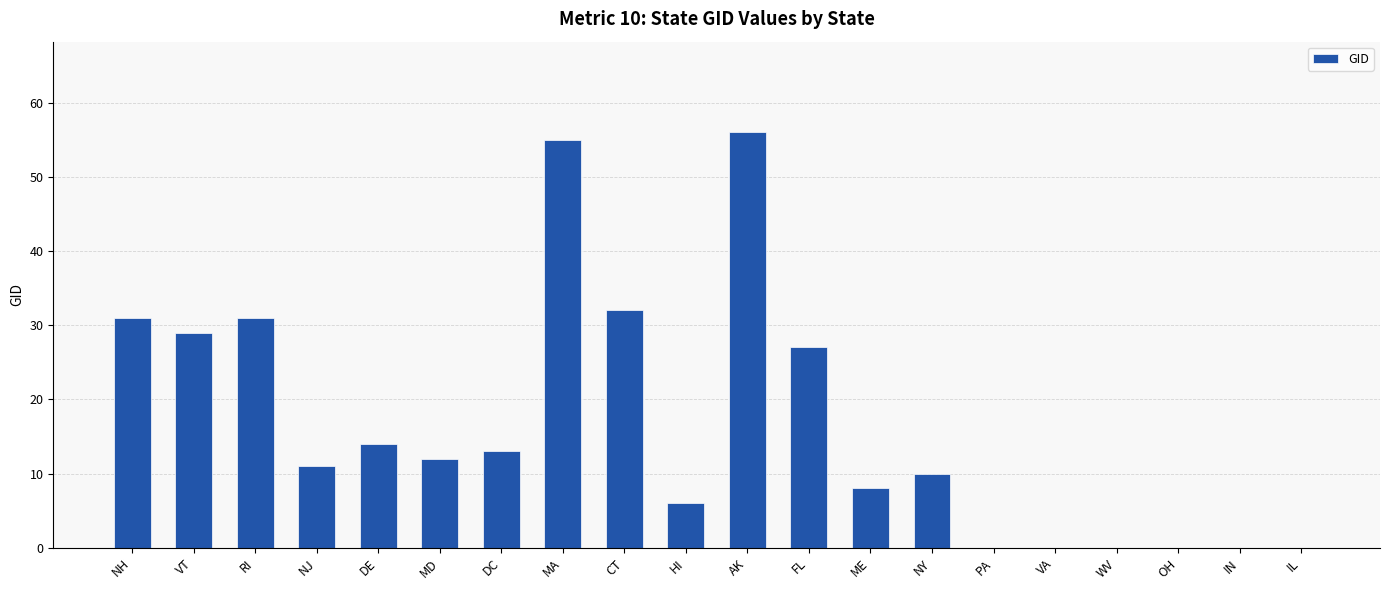

Is it true that the value at RI is 47?

False